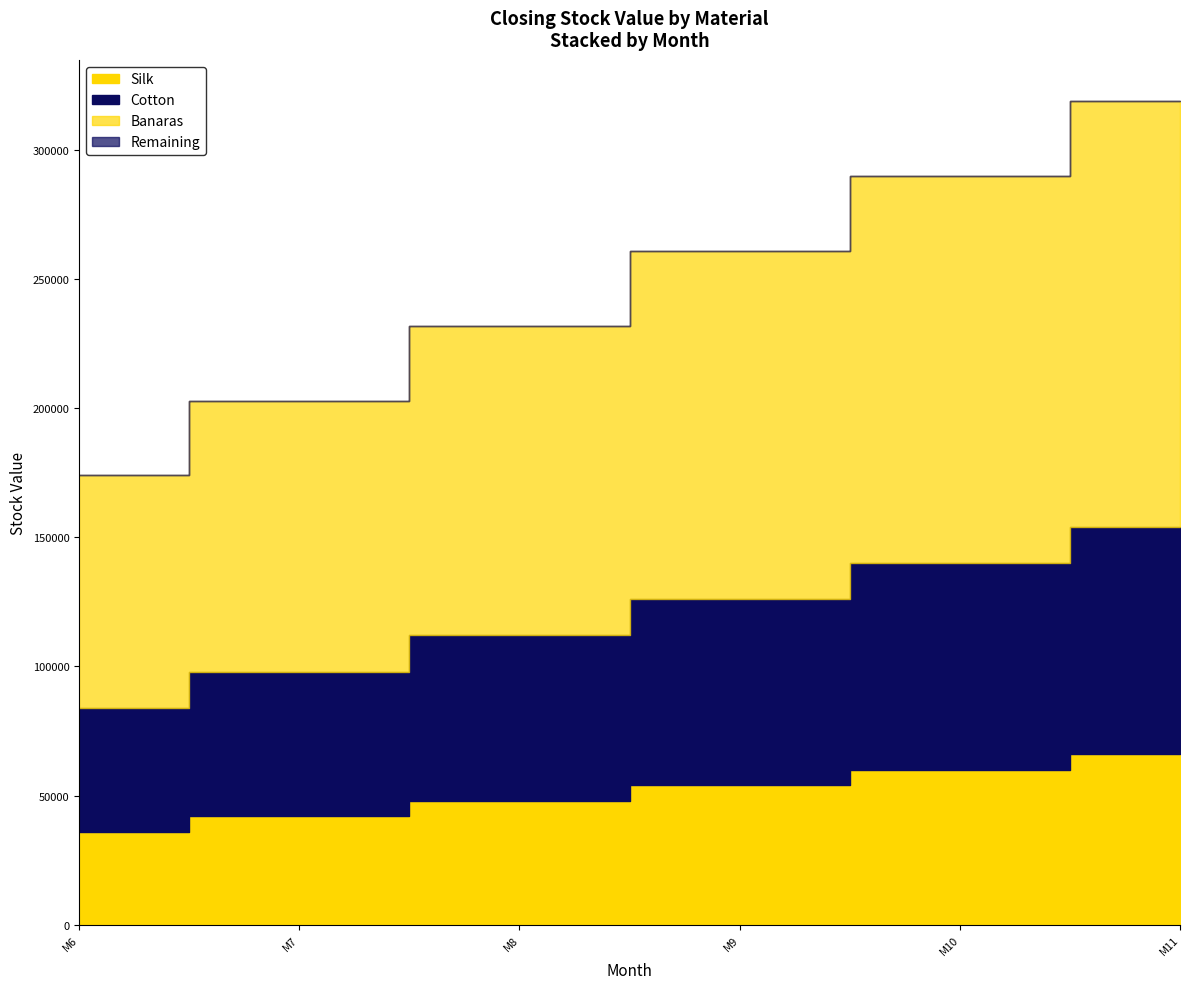

At which category is the sum across all series the highest?

M11